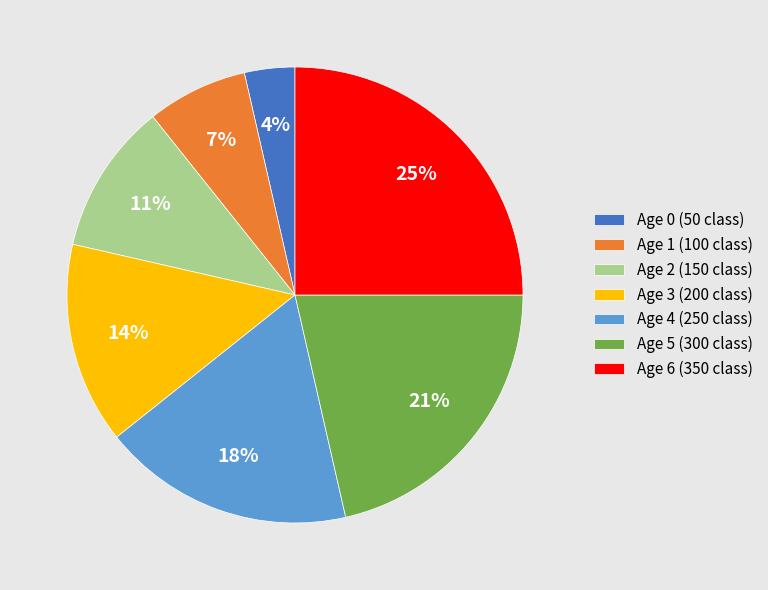

Is there a majority slice in this chart?

No